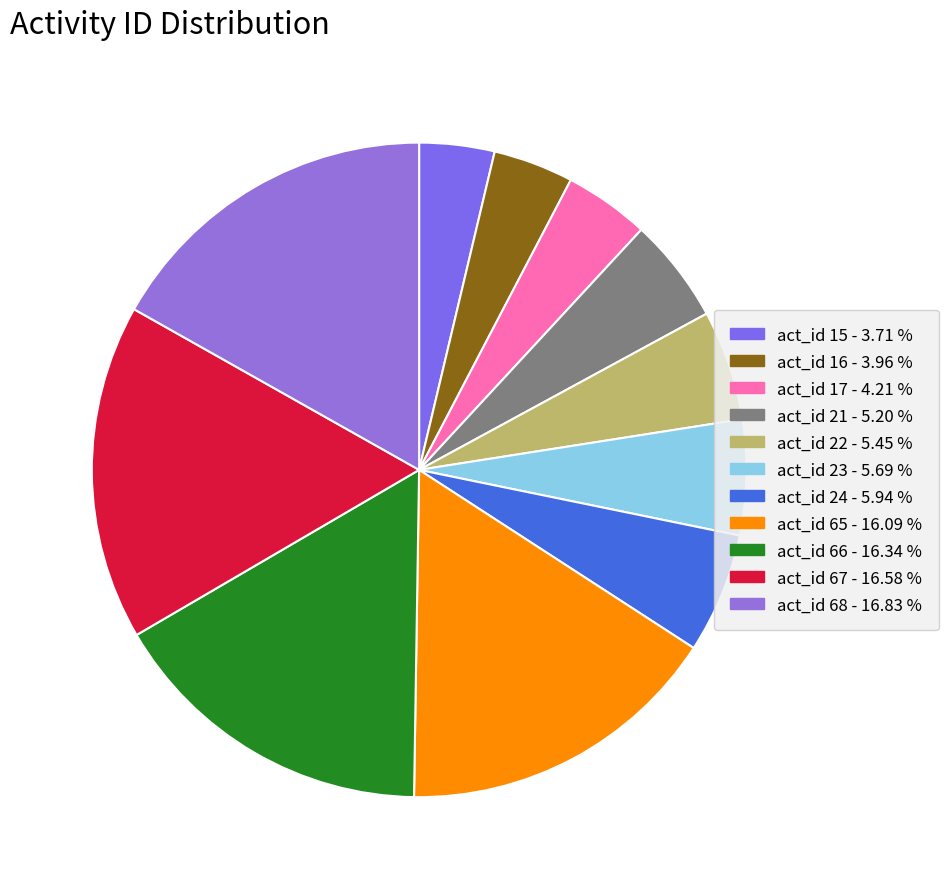

True or false: act_id 68 accounts for 17% of the total.

True